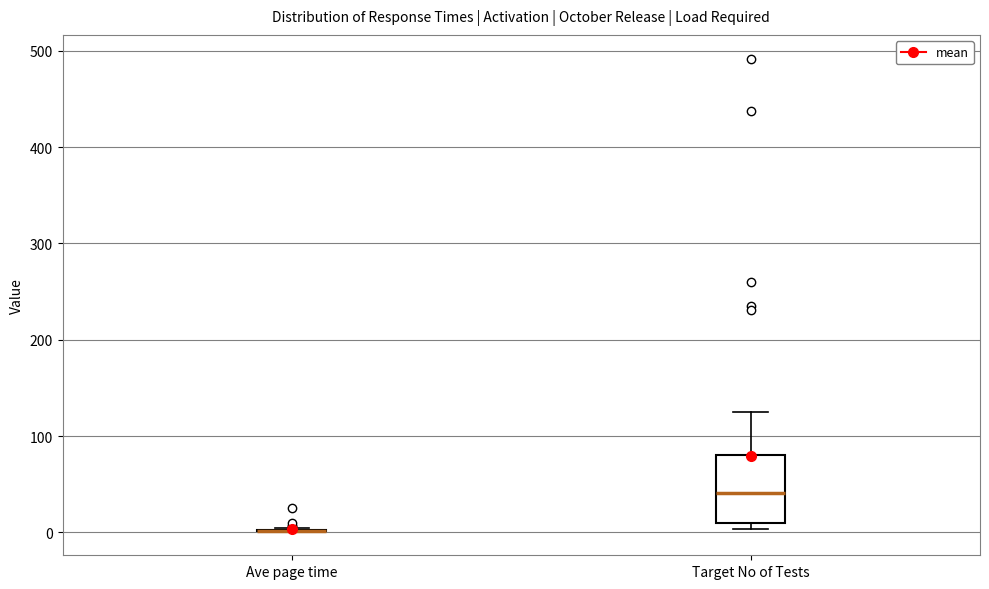

Reading left to right, transcribe this box plot: for each box, give where its median line is, the range the box spans, and where its two whiskers end, as read against the y-axis. The values are not printed on the chart, so give them approximately, as read against the axis.

Ave page time: box collapsed to a line at 0, whiskers 0 to 0
Target No of Tests: median 40, box 10 to 80, whiskers 0 to 130